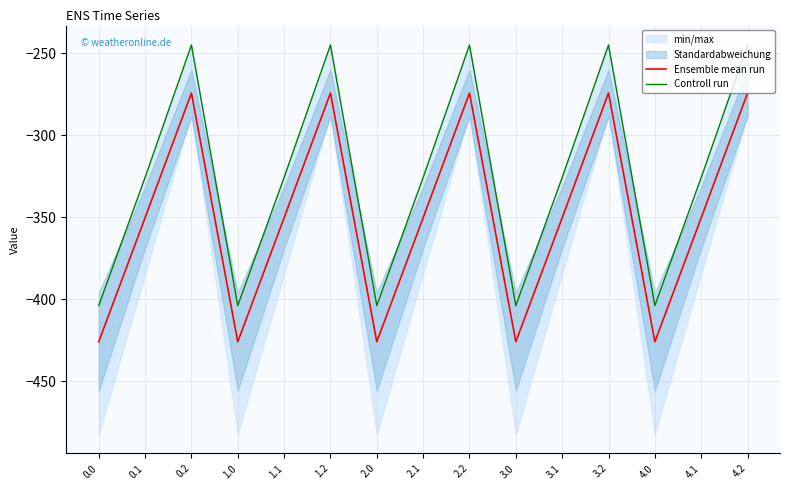

What is the spread (max minus min) of values at 1.1?

24.5